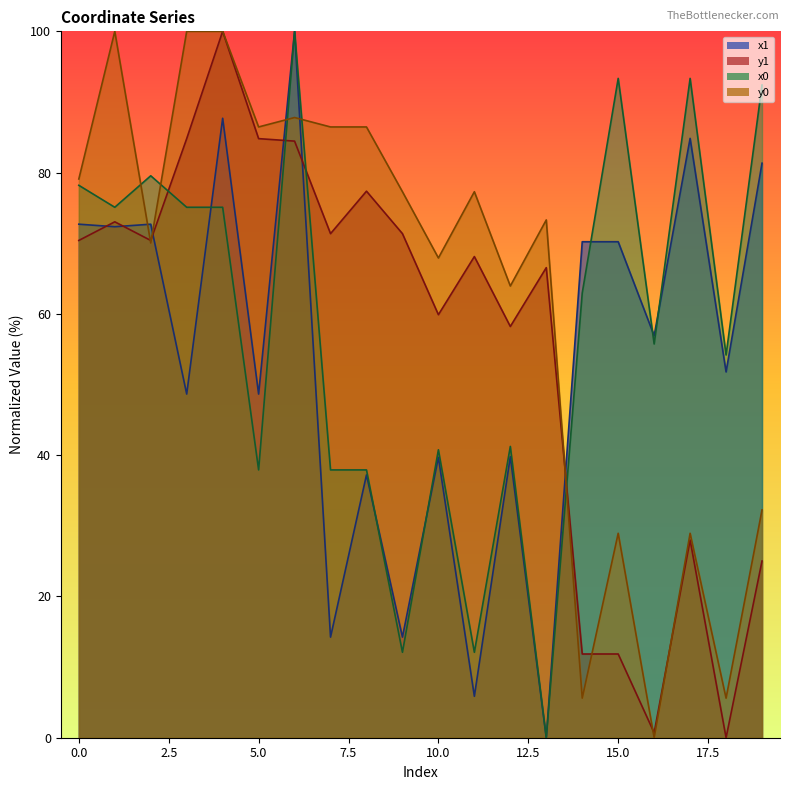

Reading left to right, what are all the values shown in this chart?

x1: 0=72.7	1=72.3	2=72.7	3=48.6	4=87.7	5=48.6	6=100.0	7=14.2	8=37.2	9=14.2	10=39.7	11=5.9	12=39.8	13=0.0	14=70.2	15=70.2	16=56.9	17=84.8	18=51.8	19=81.3
y1: 0=70.4	1=73.0	2=70.4	3=84.8	4=100.0	5=84.8	6=84.5	7=71.4	8=77.4	9=71.4	10=59.9	11=68.1	12=58.2	13=66.5	14=11.9	15=11.9	16=0.7	17=28.0	18=0.0	19=25.0
x0: 0=78.2	1=75.1	2=79.6	3=75.1	4=75.1	5=37.9	6=100.0	7=37.9	8=37.9	9=12.1	10=40.8	11=12.1	12=41.2	13=0.0	14=63.0	15=93.3	16=55.7	17=93.3	18=54.2	19=92.4
y0: 0=79.1	1=100.0	2=70.0	3=100.0	4=100.0	5=86.5	6=87.8	7=86.5	8=86.5	9=77.3	10=67.9	11=77.3	12=63.9	13=73.3	14=5.6	15=28.9	16=0.0	17=28.9	18=5.6	19=32.2